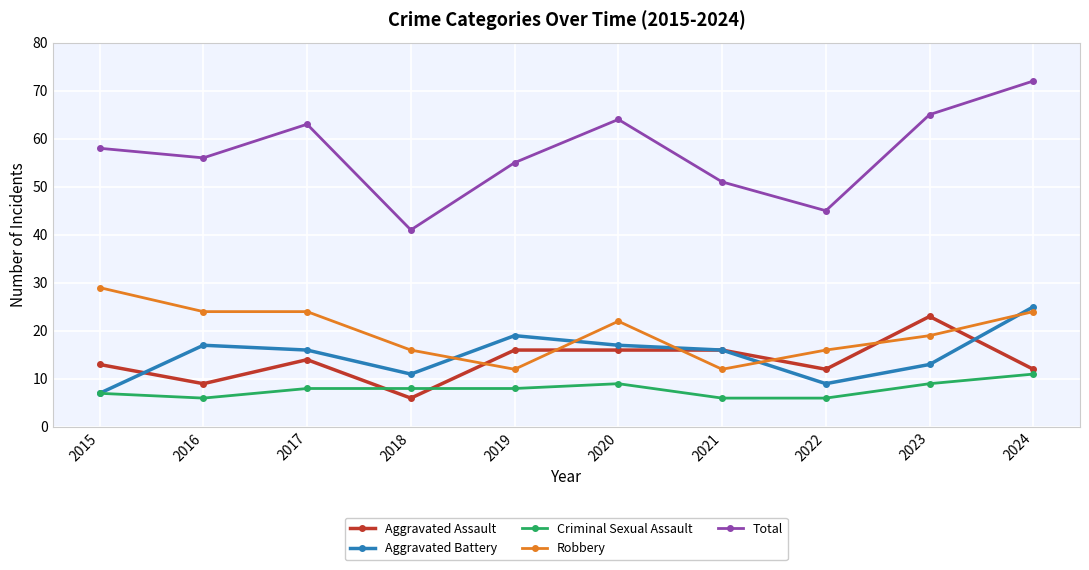

True or false: Criminal Sexual Assault has more than 2 points higher than both neighbors.

False